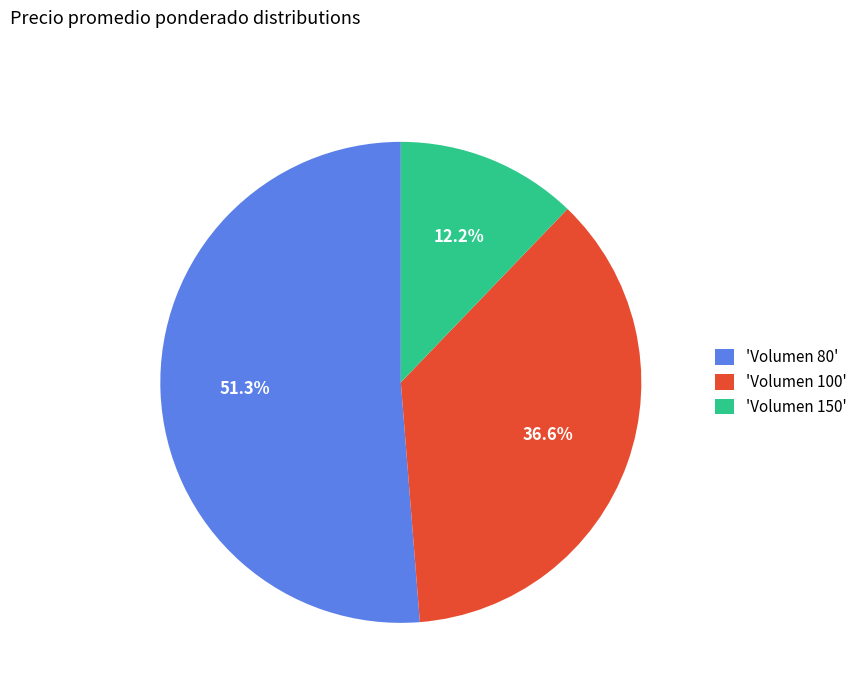

What is the smallest slice in the pie chart?

'Volumen 150'